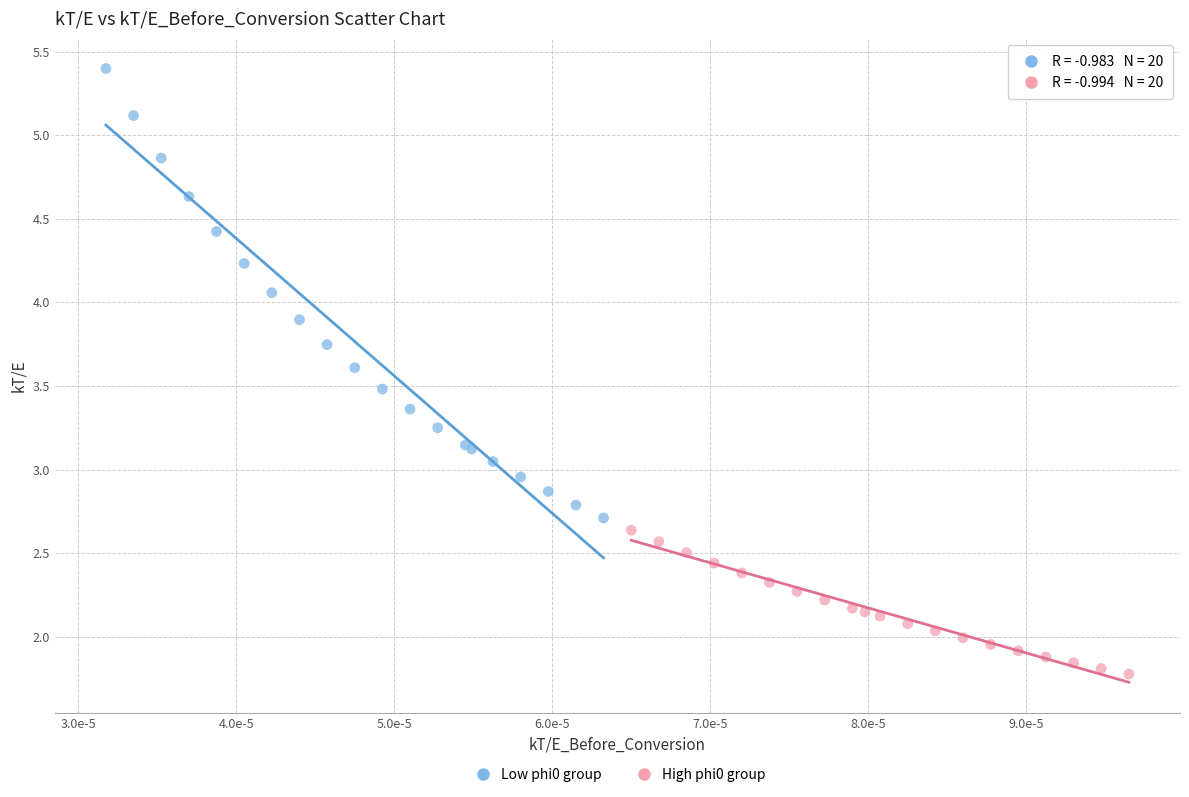

Which series reaches the maximum Y coordinate?

Low phi0 group